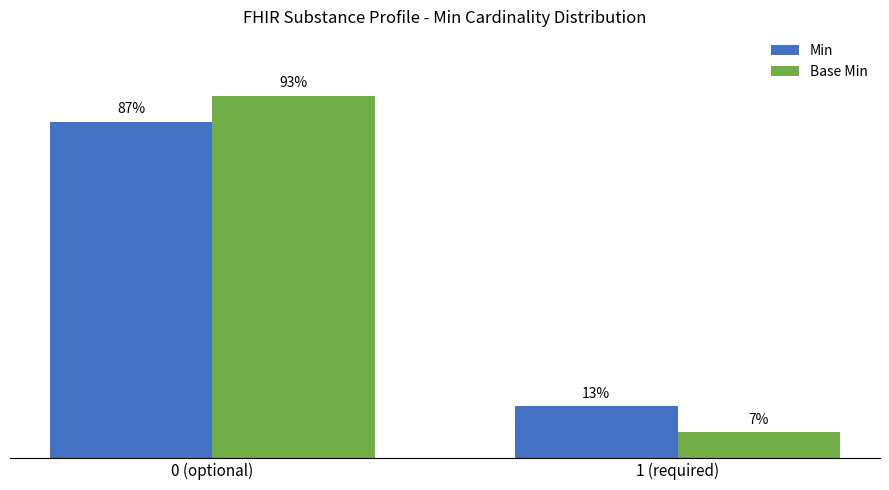

Rank the series by their maximum value, from lowest to highest.

Min, Base Min